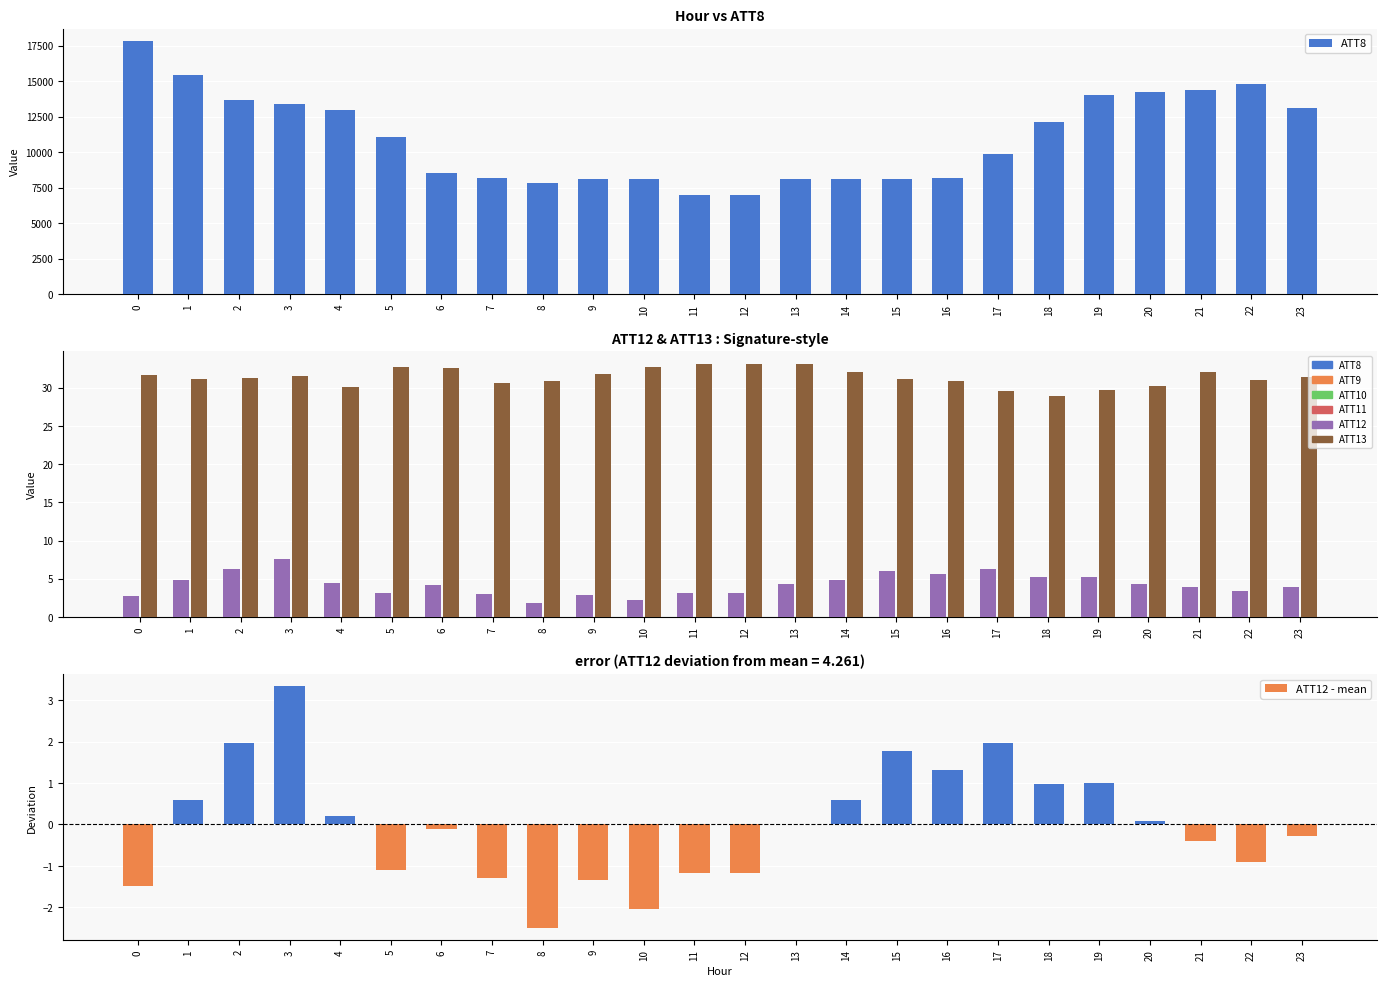

What is the maximum value for ATT13?

33.1